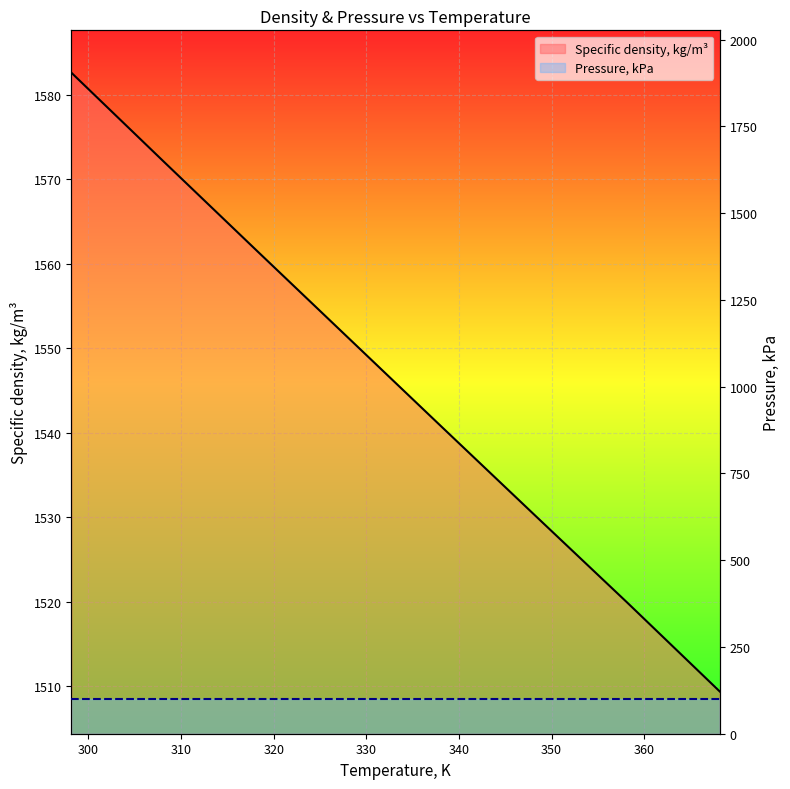

Is the value of Specific density, kg/m³ at 340 greater than the value of Pressure, kPa at 330?

Yes